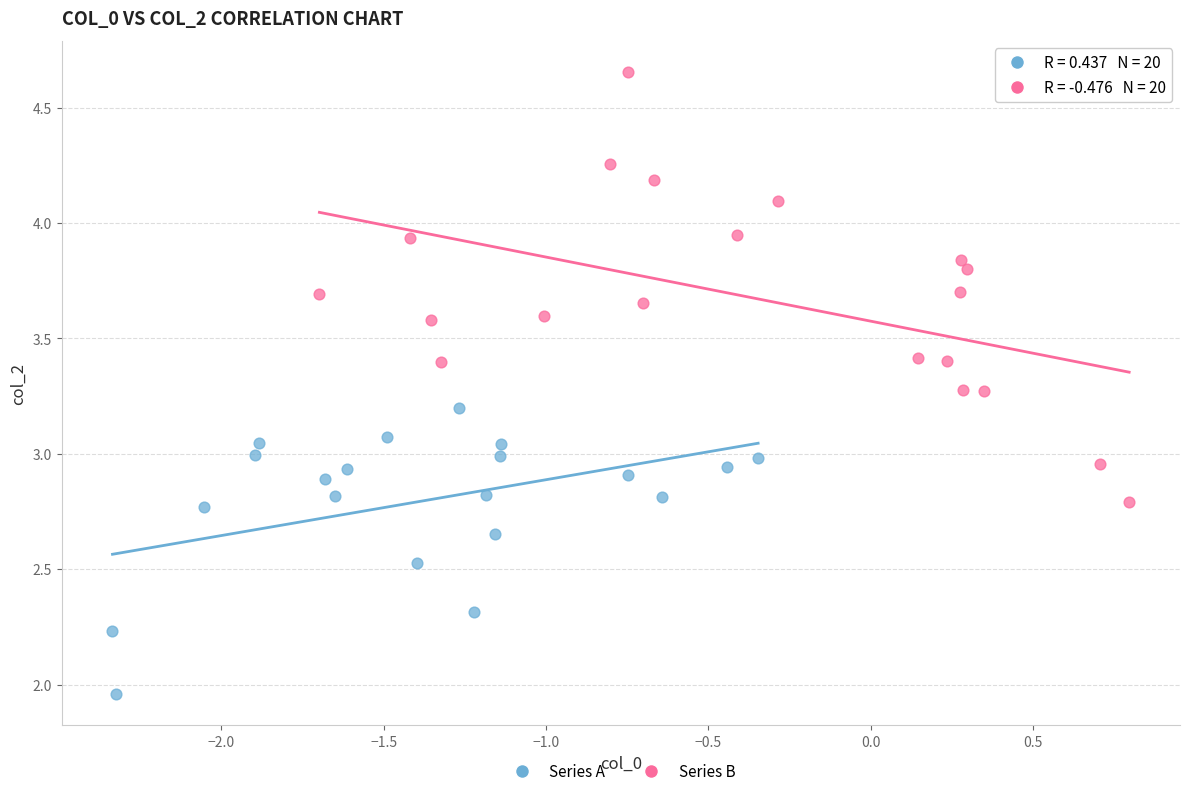

Which series reaches the minimum Y coordinate?

Series A